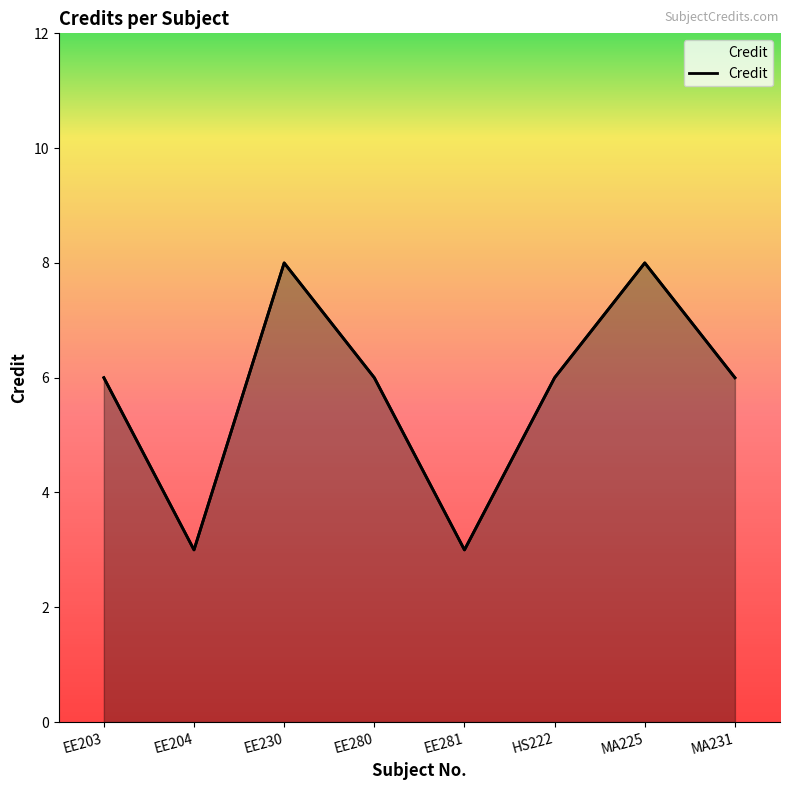

At which label is the value closest to 5?

EE203